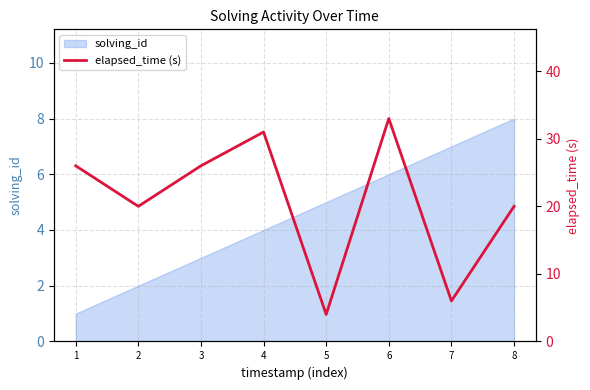

Which category has the lowest value across all series?

5